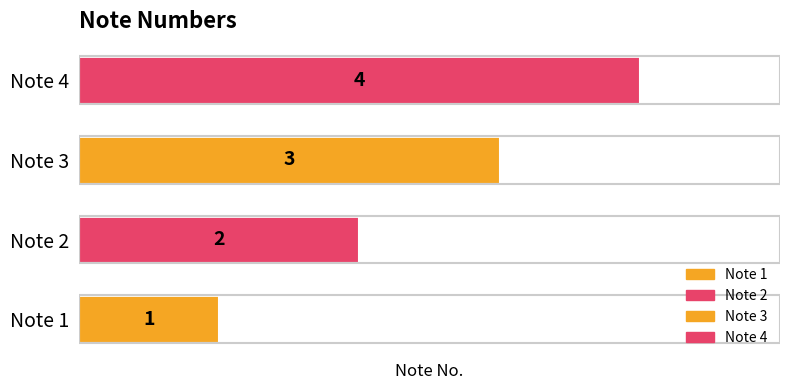

Reading left to right, what are all the values shown in this chart?

1	2	3	4